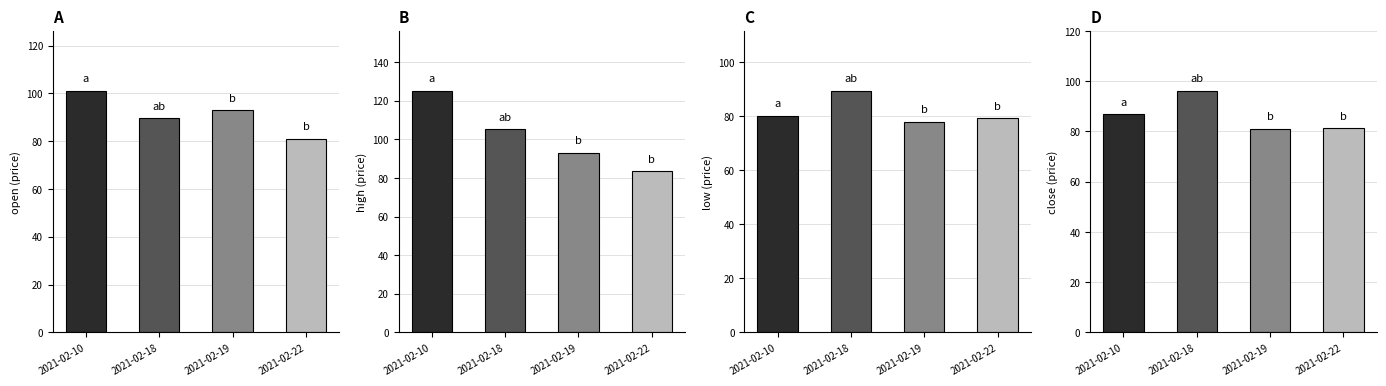

List the labels in order of close value, smallest first.

2021-02-19, 2021-02-22, 2021-02-10, 2021-02-18